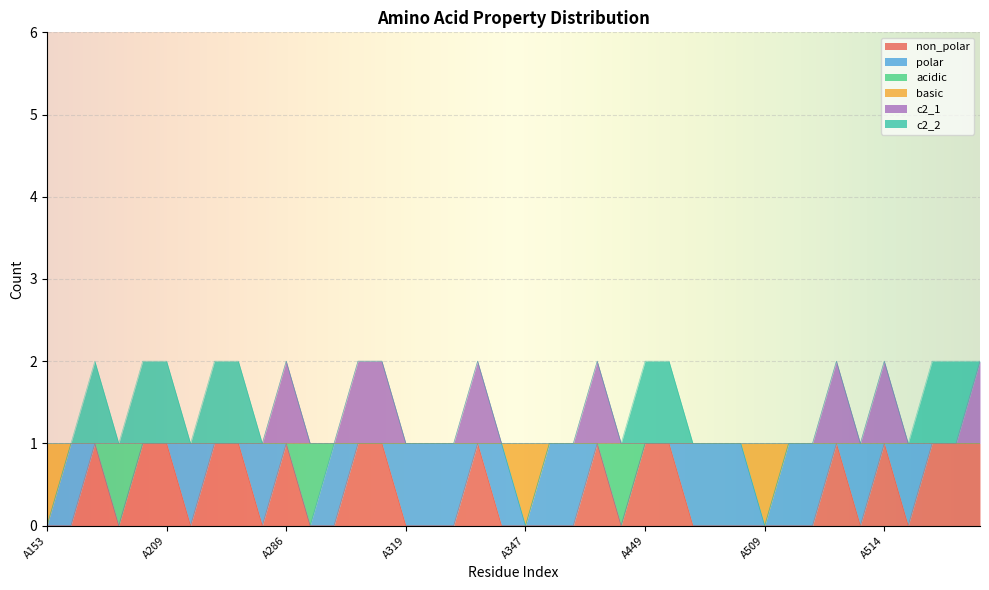

At which label does c2_1 reach its peak?

A286